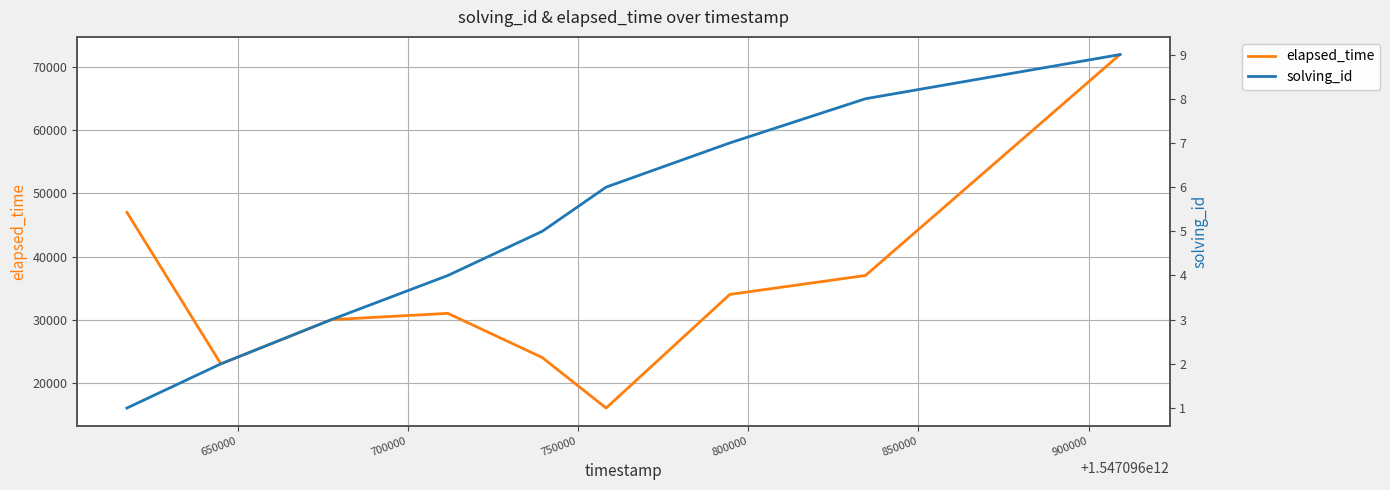

The elapsed_time series shows 28795 at 600000. True or false?

False